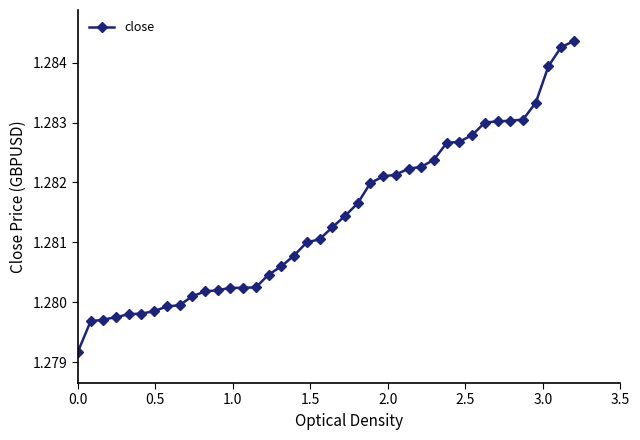

How many values are between 1 and 2?

40